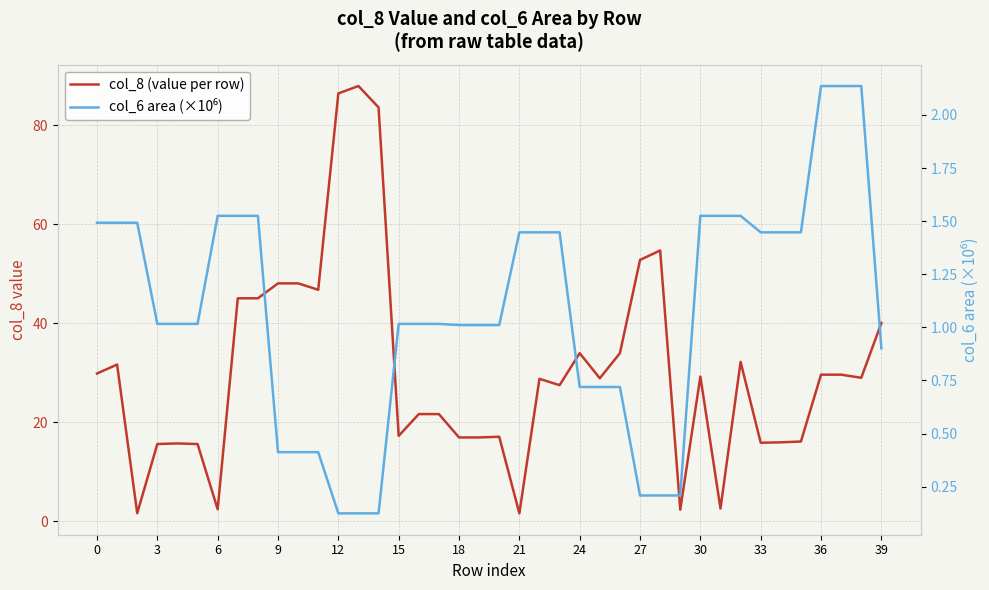

Is this an area chart (filled region under the line)?

No